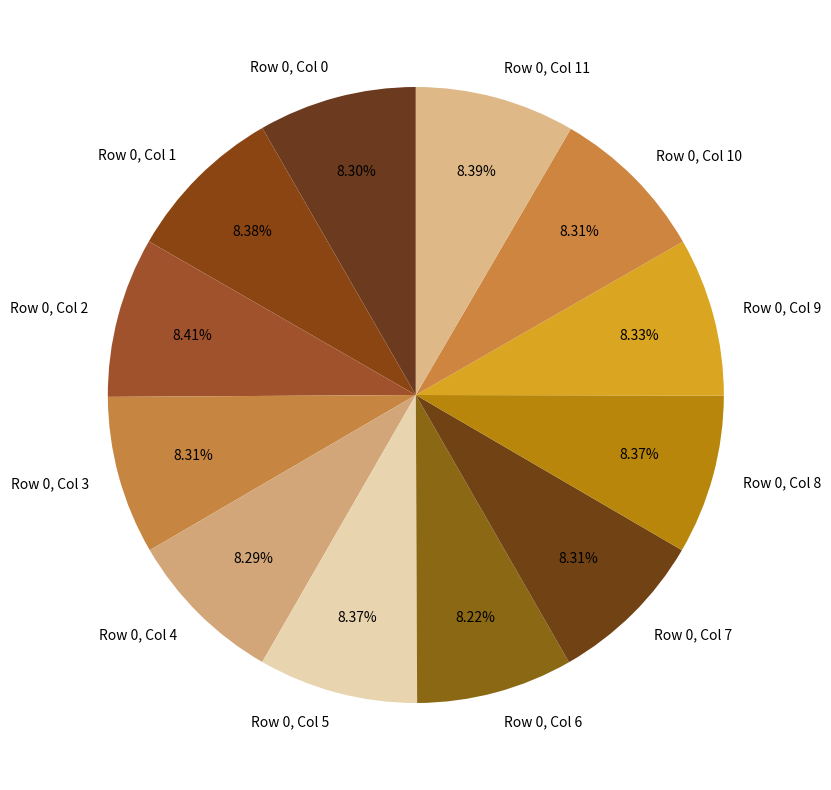

To the nearest percent, what percentage of the pie is Row 0, Col 1?

8%